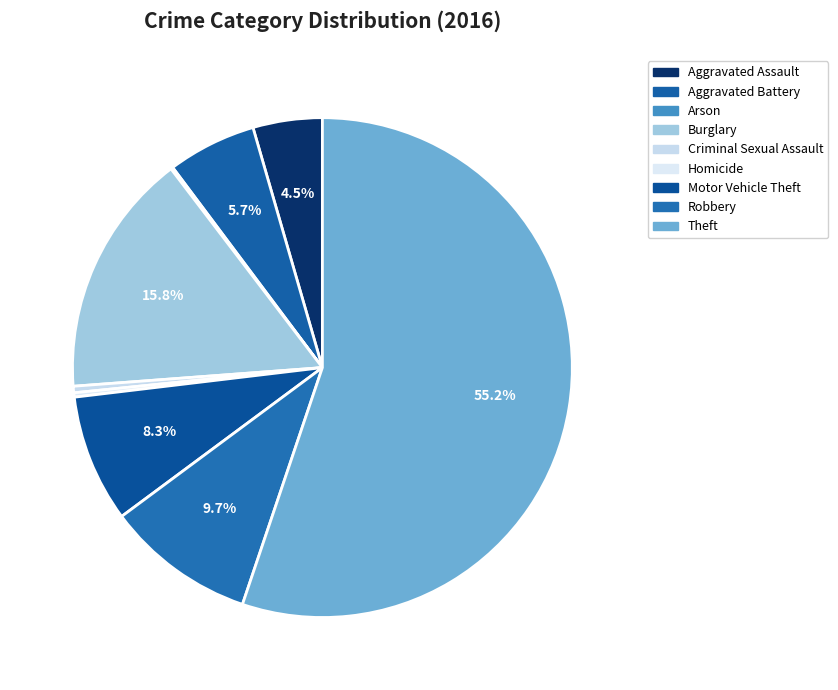

What is the largest slice in the pie chart?

Theft